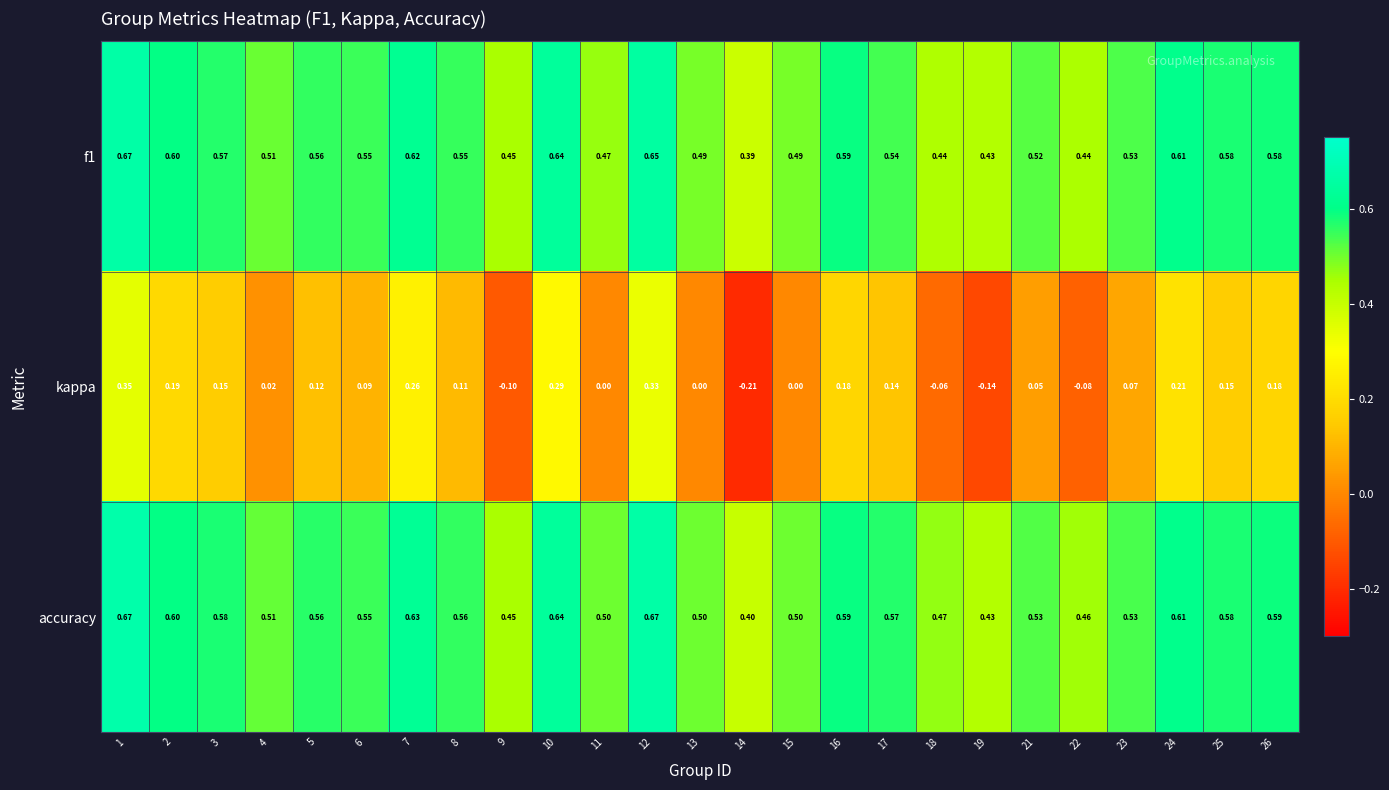

Which series has the largest total across all categories?

accuracy